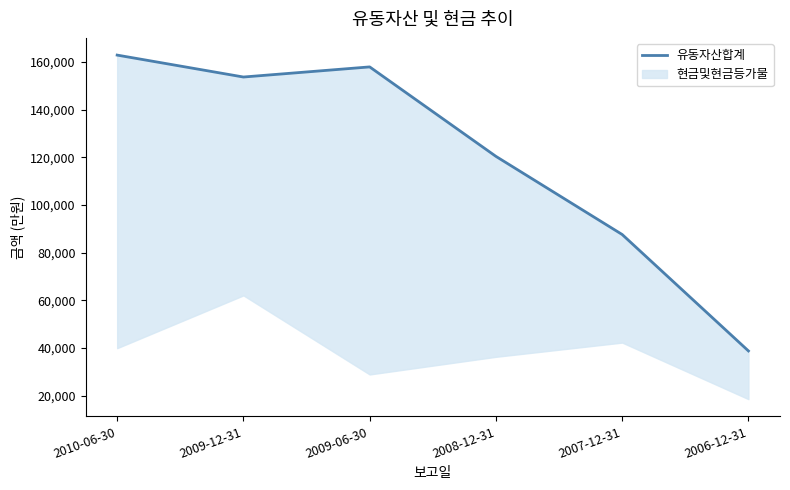

What is the smallest value displayed?

38768